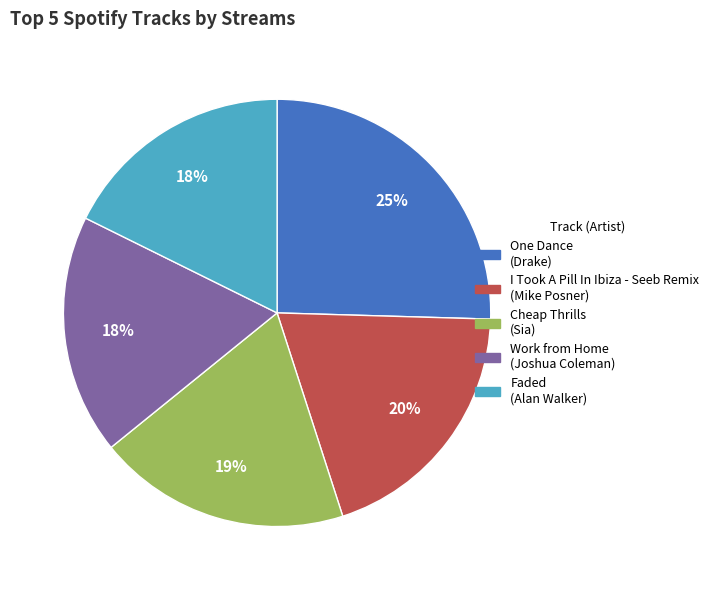

To the nearest percent, what portion does I Took A Pill In Ibiza - Seeb Remix represent?

20%